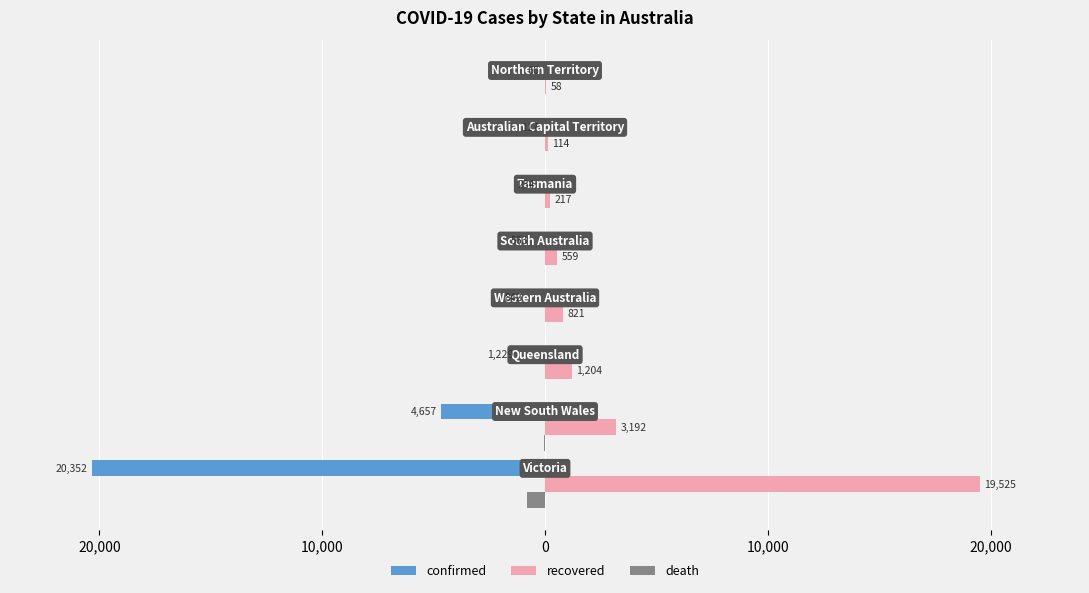

Reading left to right, list all the values displayed in this chart.

confirmed: -20352	-4657	-1229	-842	-563	-234	-117	-66
recovered: 19525	3192	1204	821	559	217	114	58
death: -820	-53	-6	-9	-4	-13	-3	0